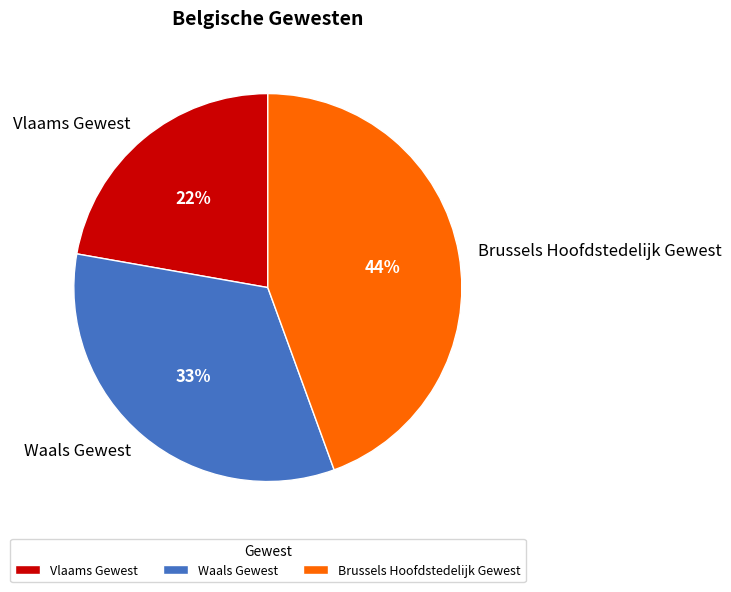

What is the smallest slice in the pie chart?

Vlaams Gewest